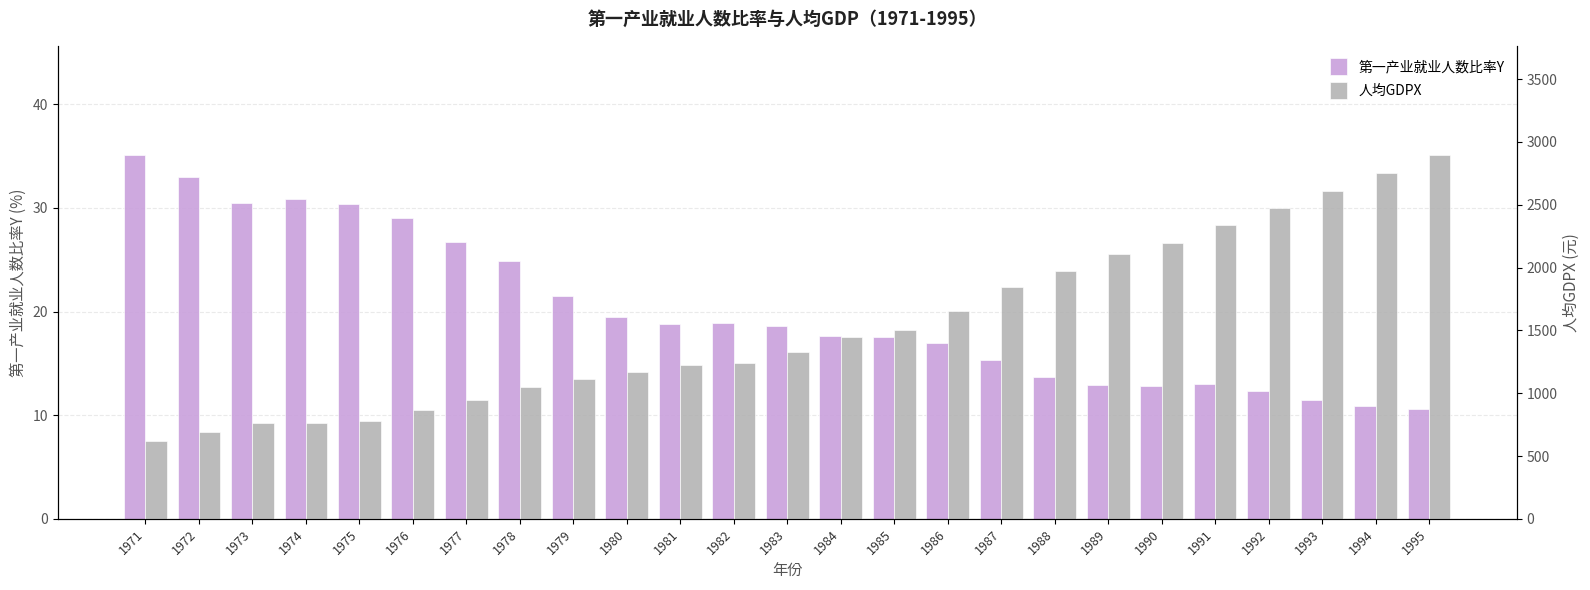

How many data points in 第一产业就业人数比率Y are above 18?

13